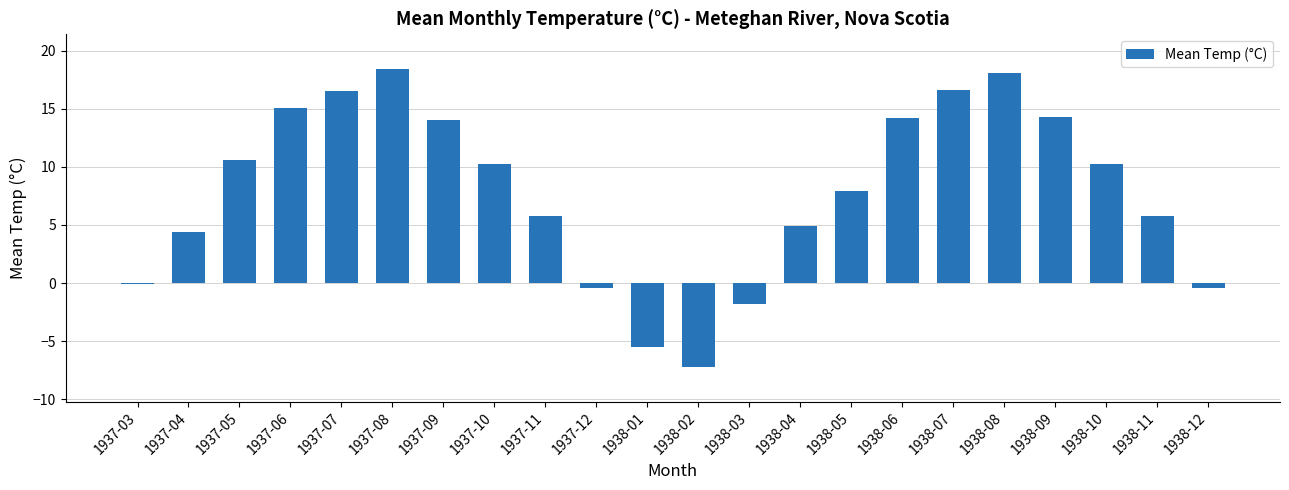

Does the chart contain stacked bars?

No